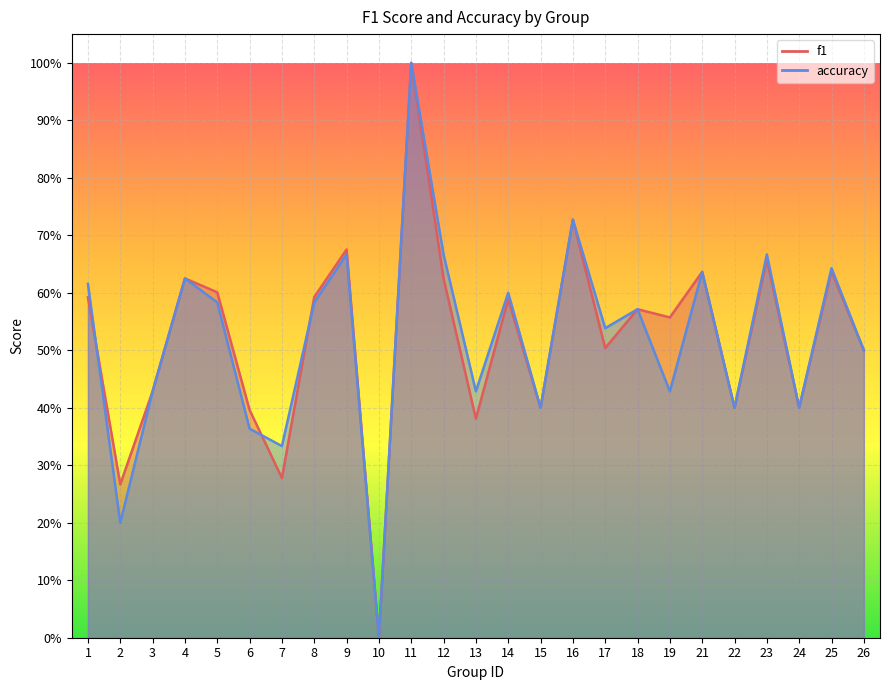

Reading right to left, transcribe all the data shown in this chart.

f1: 0.5	0.6	0.4	0.7	0.4	0.6	0.6	0.6	0.5	0.7	0.4	0.6	0.4	0.6	1.0	0.0	0.7	0.6	0.3	0.4	0.6	0.6	0.4	0.3	0.6
accuracy: 0.5	0.6	0.4	0.7	0.4	0.6	0.4	0.6	0.5	0.7	0.4	0.6	0.4	0.7	1.0	0.0	0.7	0.6	0.3	0.4	0.6	0.6	0.4	0.2	0.6